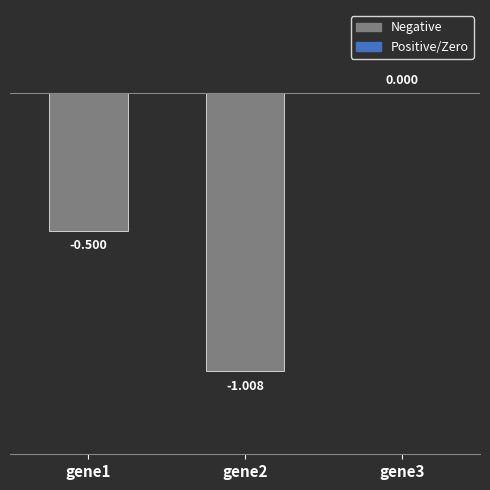

Which label corresponds to the largest value in the chart?

gene3